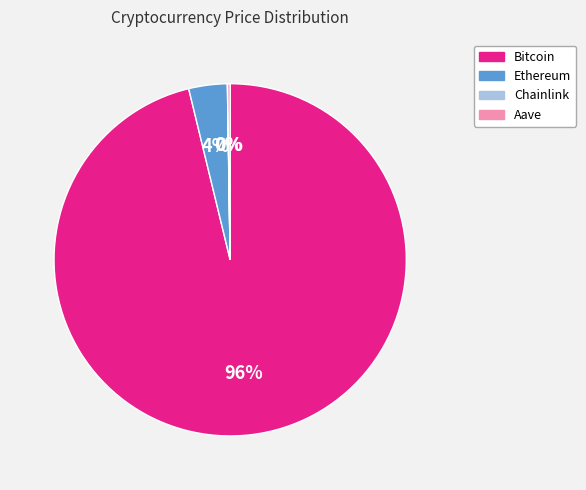

Is it true that Bitcoin is 86% of the pie?

False